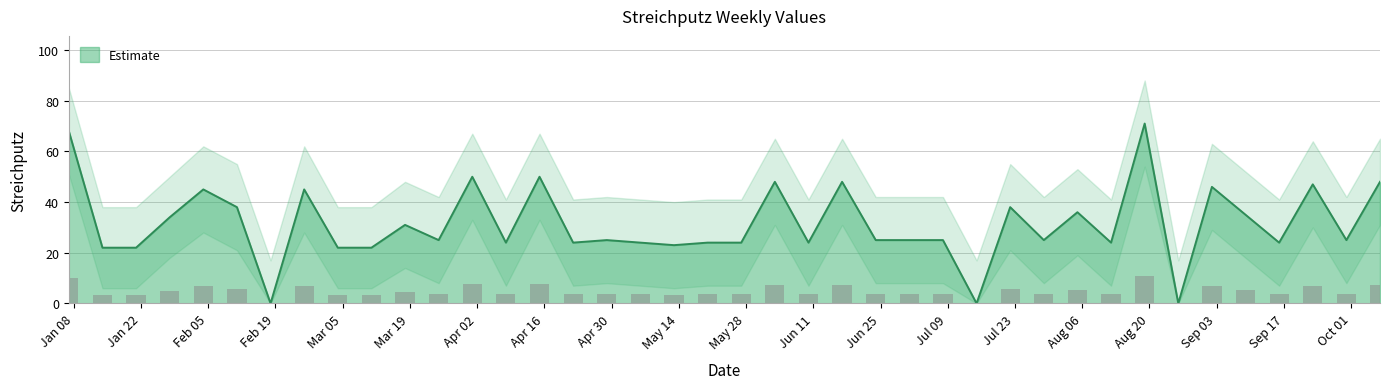

What is the value of the 31st bar from the left?

36